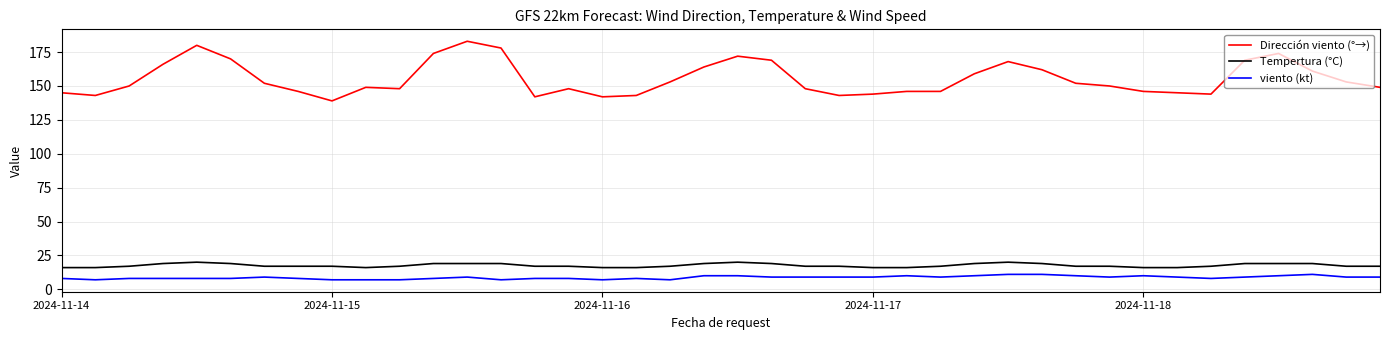

True or false: Dirección viento (°→) and viento (kt) cross at least once.

False